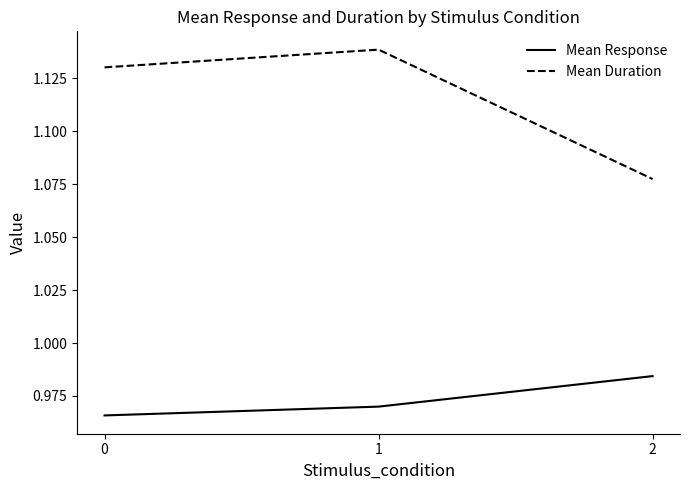

Which series changed the most between 0 and 1?

Mean Duration